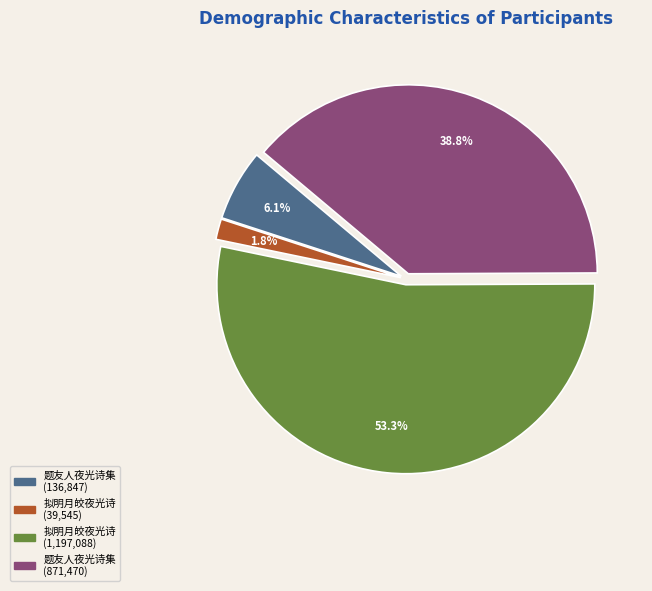

How many slices are in this pie chart?

4